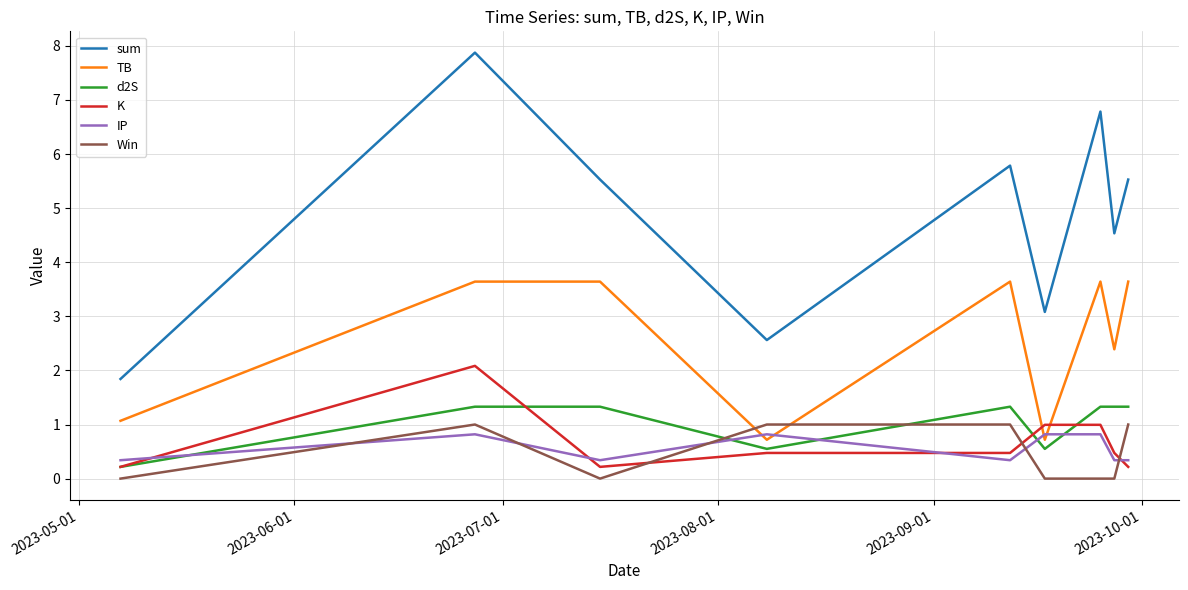

True or false: sum and Win intersect in this chart.

False